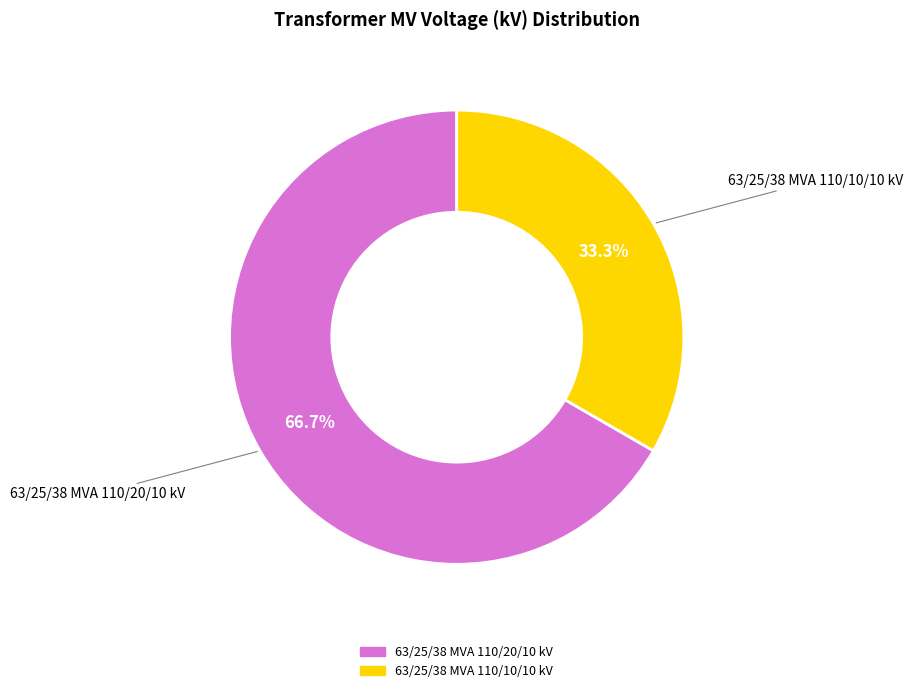

Which category has the smallest portion of the pie?

63/25/38 MVA 110/10/10 kV